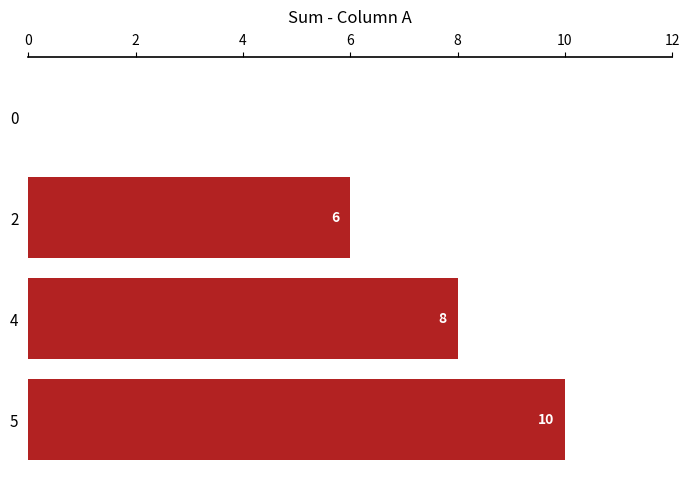

At which category does the chart reach its peak across all series?

5